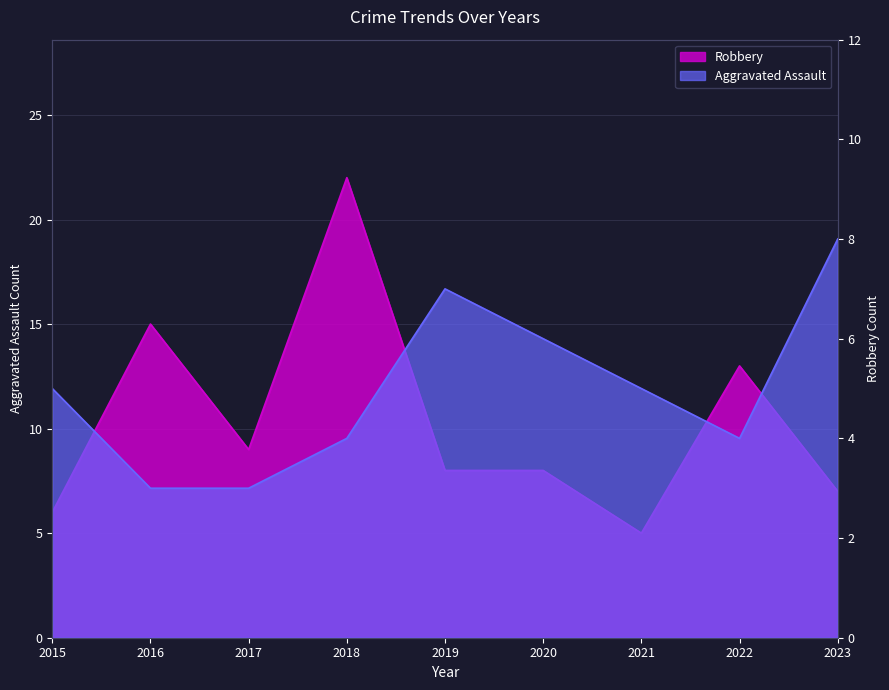

Reading right to left, list all the values displayed in this chart.

Aggravated Assault: 2023=8	2022=4	2021=5	2020=6	2019=7	2018=4	2017=3	2016=3	2015=5
Robbery: 2023=7	2022=13	2021=5	2020=8	2019=8	2018=22	2017=9	2016=15	2015=6